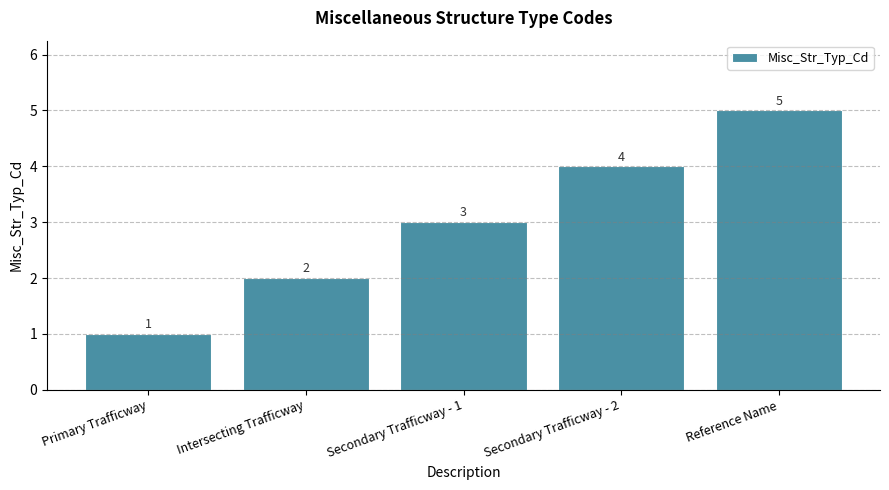

What is the approximate value at Reference Name?

5